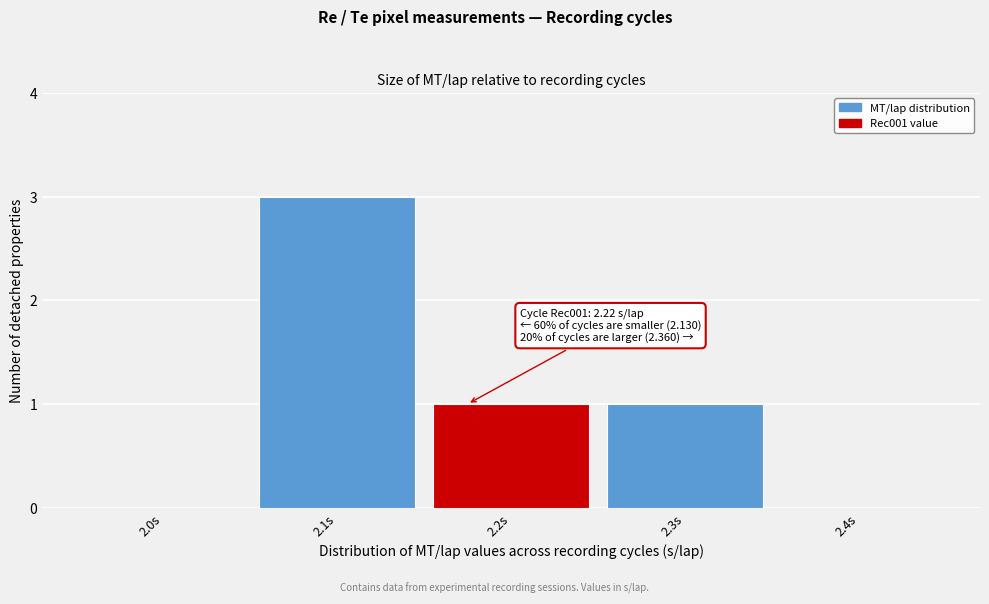

Reading left to right, transcribe all the data shown in this chart.

2.0s=0	2.1s=3	2.2s=1	2.3s=1	2.4s=0